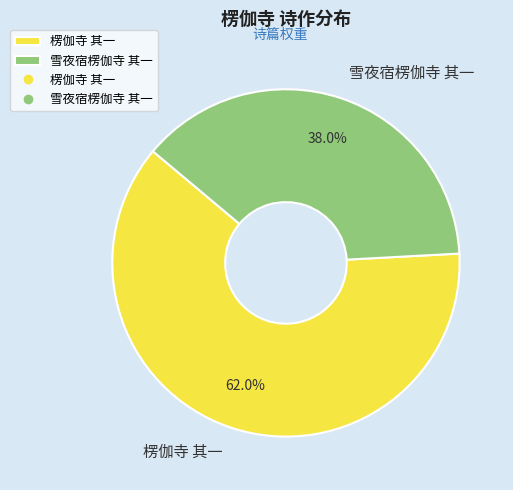

How many slices are in this pie chart?

2